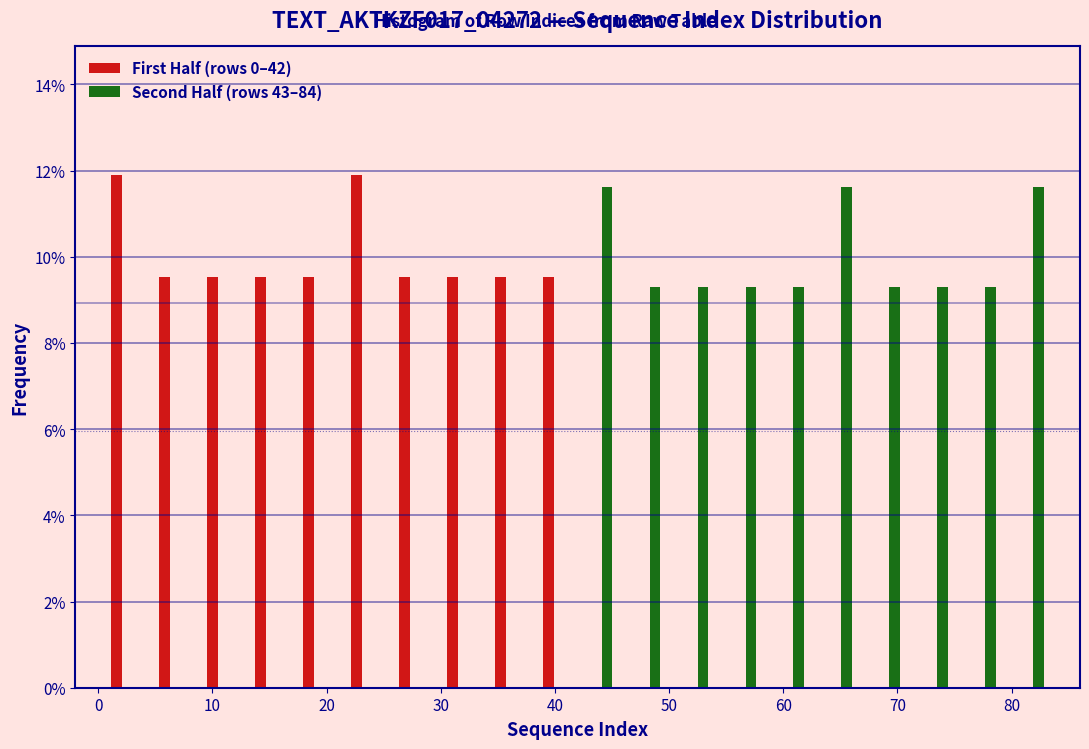

Reading left to right, transcribe this chart: for each range on the x-axis, give the height of each series' bar. Neither the bar edges nor the heights are printed on the chart, so give them approximately, as read against the axes.

0.0 to 4.2: First Half (rows 0–42)=12.0	Second Half (rows 43–84)=0
4.2 to 8.4: First Half (rows 0–42)=9.6	Second Half (rows 43–84)=0
8.4 to 12.6: First Half (rows 0–42)=9.6	Second Half (rows 43–84)=0
12.6 to 16.8: First Half (rows 0–42)=9.6	Second Half (rows 43–84)=0
16.8 to 21.0: First Half (rows 0–42)=9.6	Second Half (rows 43–84)=0
21.0 to 25.2: First Half (rows 0–42)=12.0	Second Half (rows 43–84)=0
25.2 to 29.4: First Half (rows 0–42)=9.6	Second Half (rows 43–84)=0
29.4 to 33.6: First Half (rows 0–42)=9.6	Second Half (rows 43–84)=0
33.6 to 37.8: First Half (rows 0–42)=9.6	Second Half (rows 43–84)=0
37.8 to 42.0: First Half (rows 0–42)=9.6	Second Half (rows 43–84)=0
42.0 to 46.2: First Half (rows 0–42)=0	Second Half (rows 43–84)=11.6
46.2 to 50.4: First Half (rows 0–42)=0	Second Half (rows 43–84)=9.4
50.4 to 54.6: First Half (rows 0–42)=0	Second Half (rows 43–84)=9.4
54.6 to 58.8: First Half (rows 0–42)=0	Second Half (rows 43–84)=9.4
58.8 to 63.0: First Half (rows 0–42)=0	Second Half (rows 43–84)=9.4
63.0 to 67.2: First Half (rows 0–42)=0	Second Half (rows 43–84)=11.6
67.2 to 71.4: First Half (rows 0–42)=0	Second Half (rows 43–84)=9.4
71.4 to 75.6: First Half (rows 0–42)=0	Second Half (rows 43–84)=9.4
75.6 to 79.8: First Half (rows 0–42)=0	Second Half (rows 43–84)=9.4
79.8 to 84.0: First Half (rows 0–42)=0	Second Half (rows 43–84)=11.6